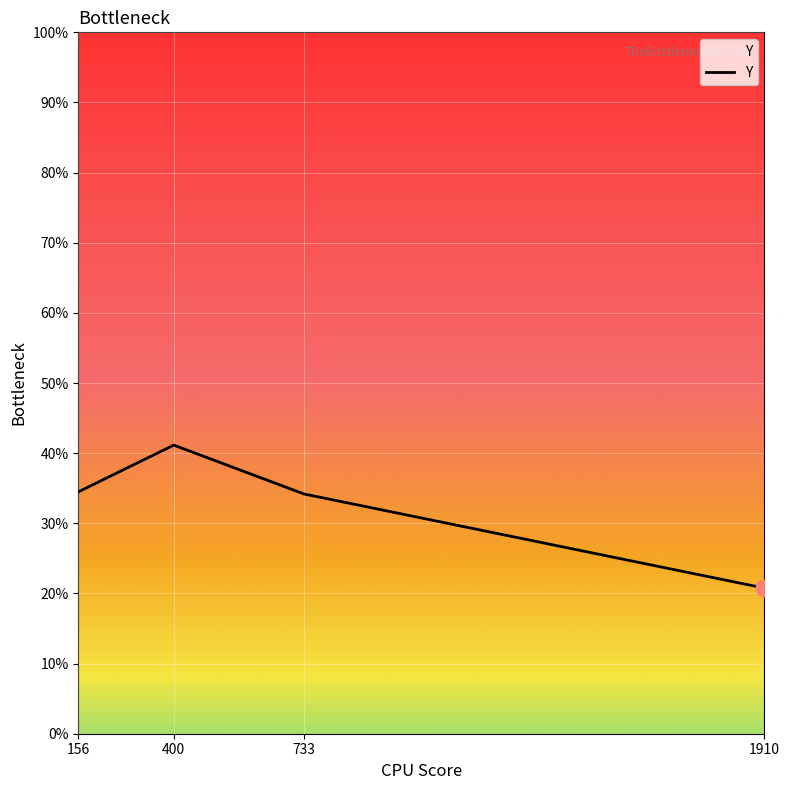

What is the sum of the values at 156 and 400?

75.6